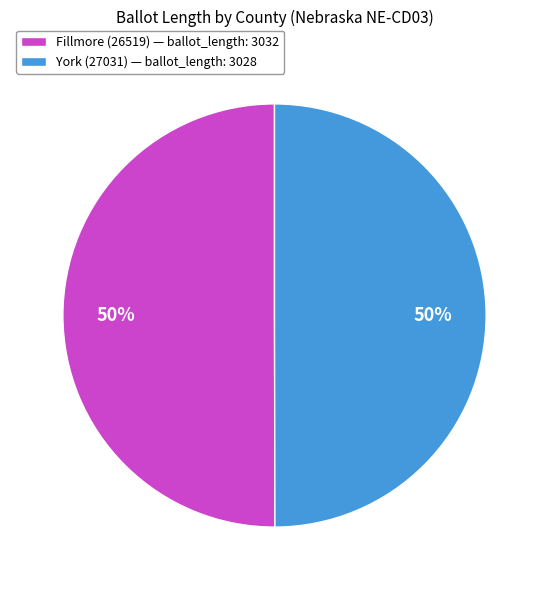

To the nearest percent, what percentage of the pie is York (27031) — ballot_length: 3028?

50%